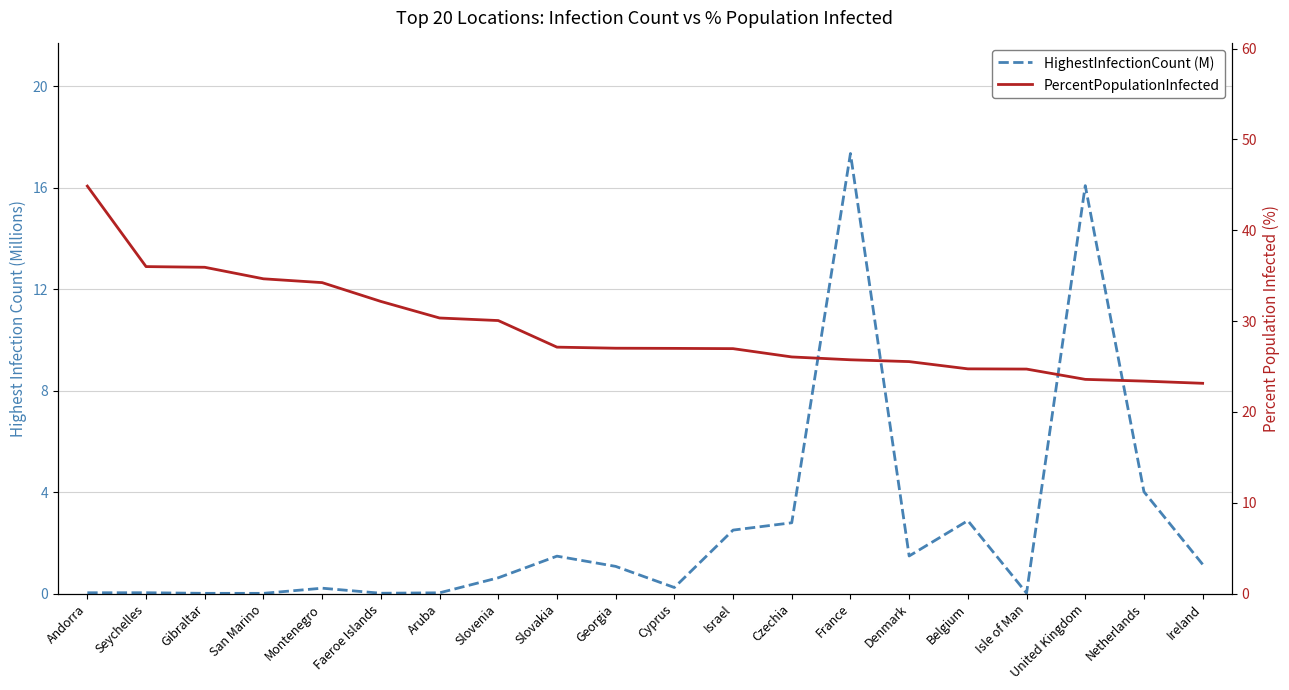

What is the difference between the second highest and second lowest values in the PercentPopulationInfected series?

12.6